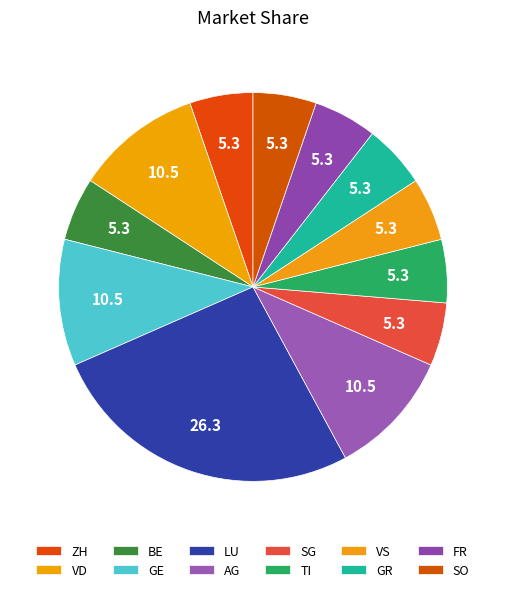

Count the number of slices in the pie.

12